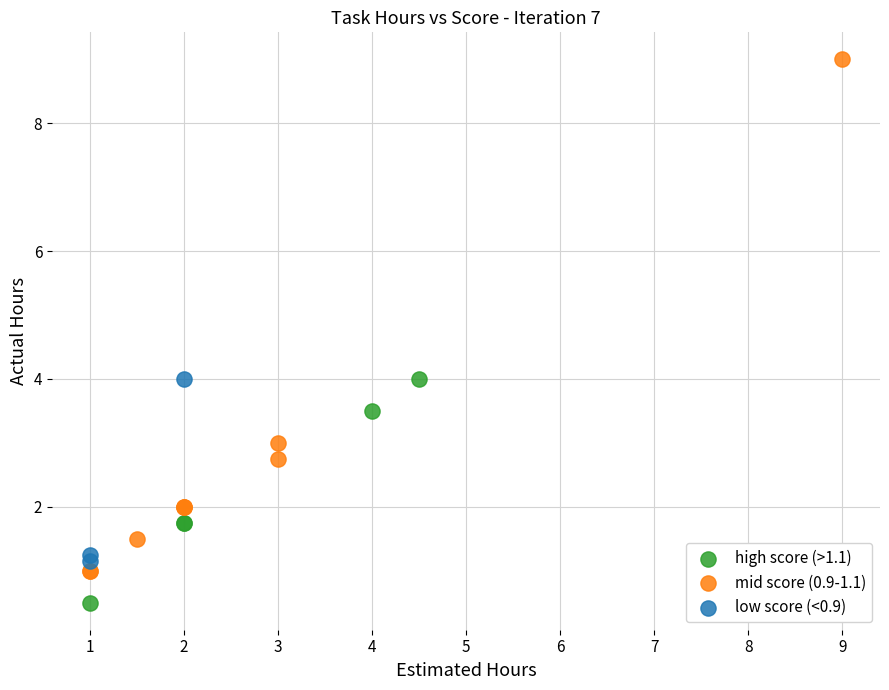

Which series has the largest Y range (max minus min)?

mid score (0.9-1.1)